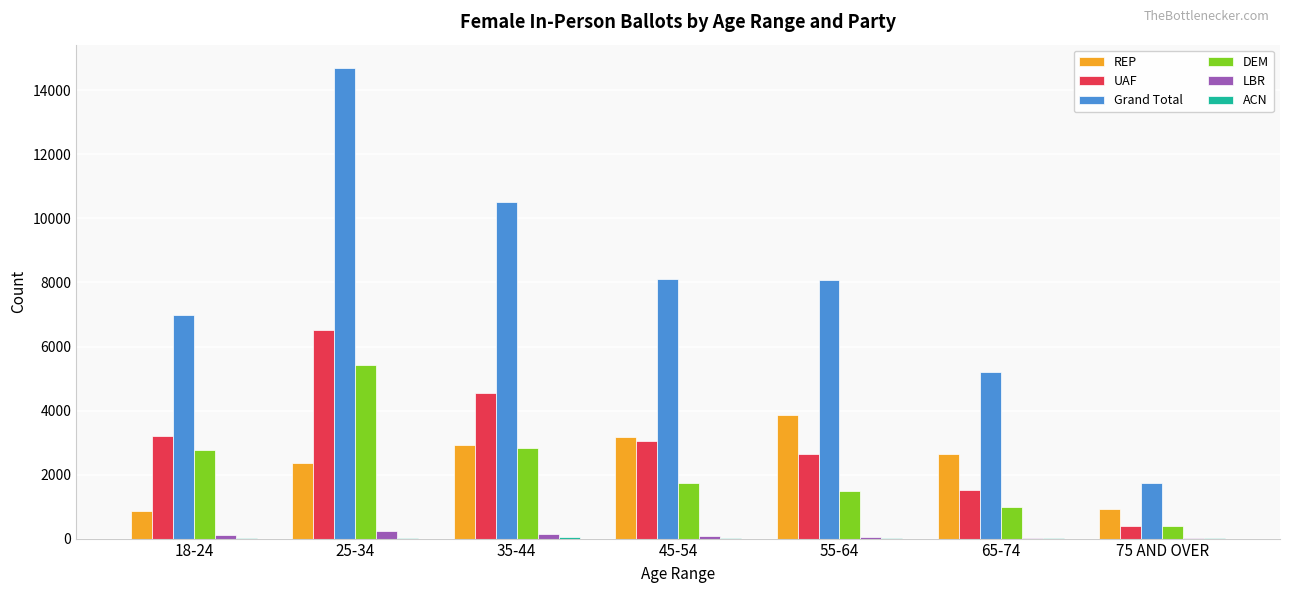

What is the approximate value of Grand Total at 18-24, to the nearest 100?

7000